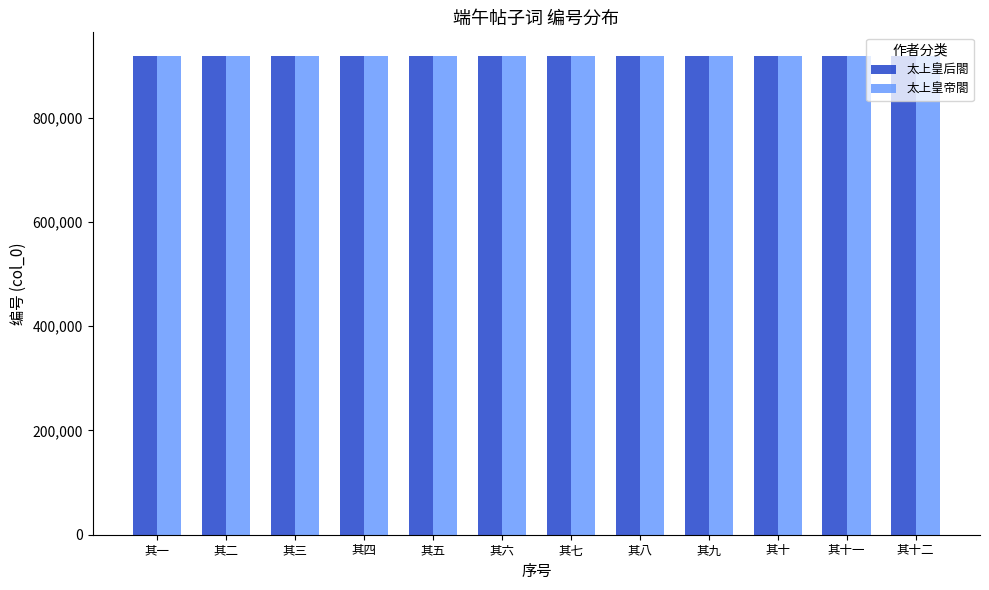

What is the spread (max minus min) of values at 其二?

12